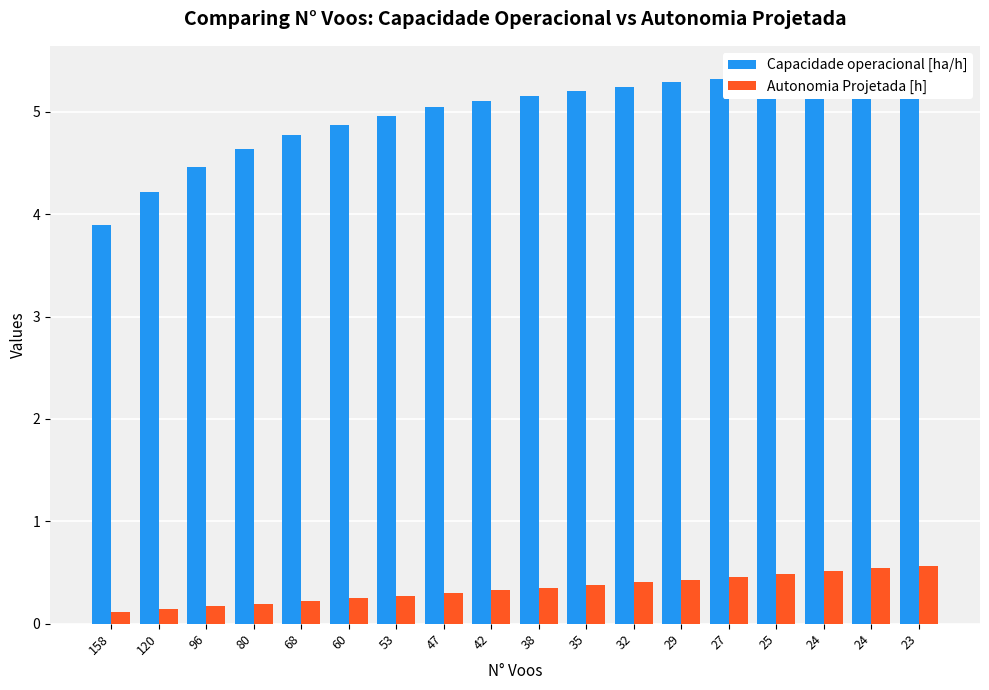

Where is Capacidade operacional [ha/h] nearest to the value 4?

158